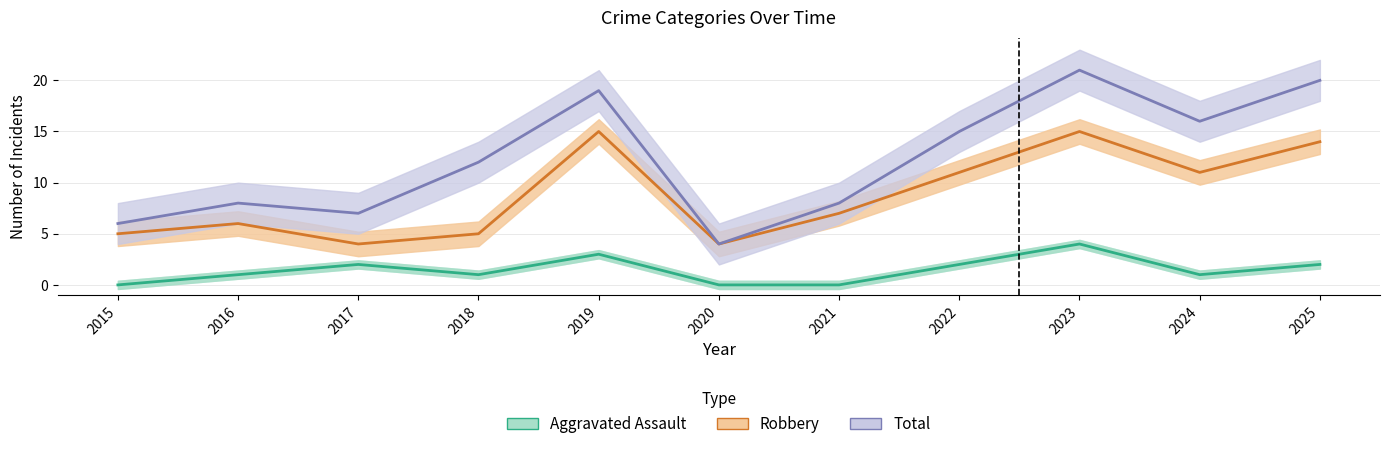

What is the sum of the Total values at 2015 and 2017?

13